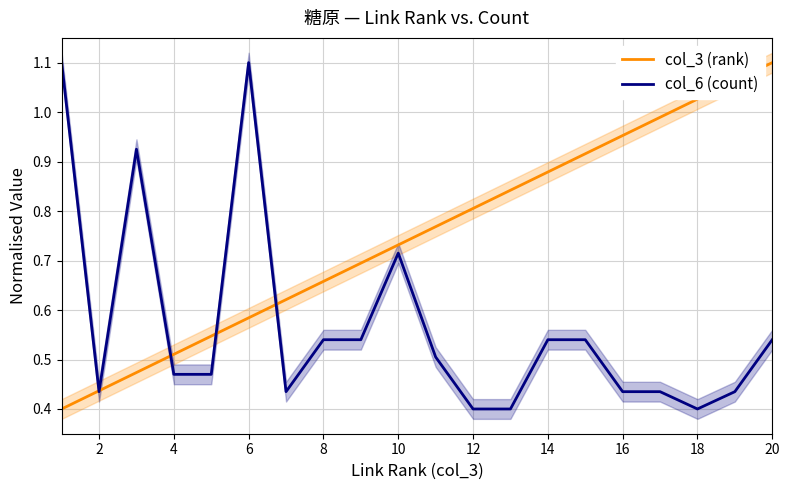

What are all the series names shown in the legend?

col_3 (rank), col_6 (count)